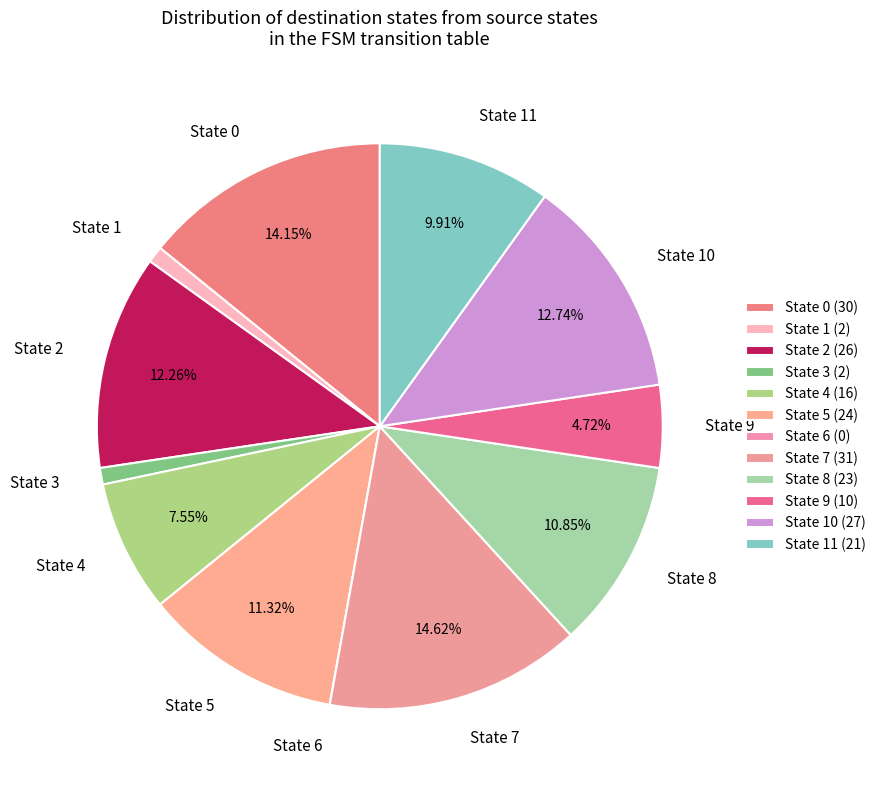

Is the sum of State 3 and State 4 greater than half?

No